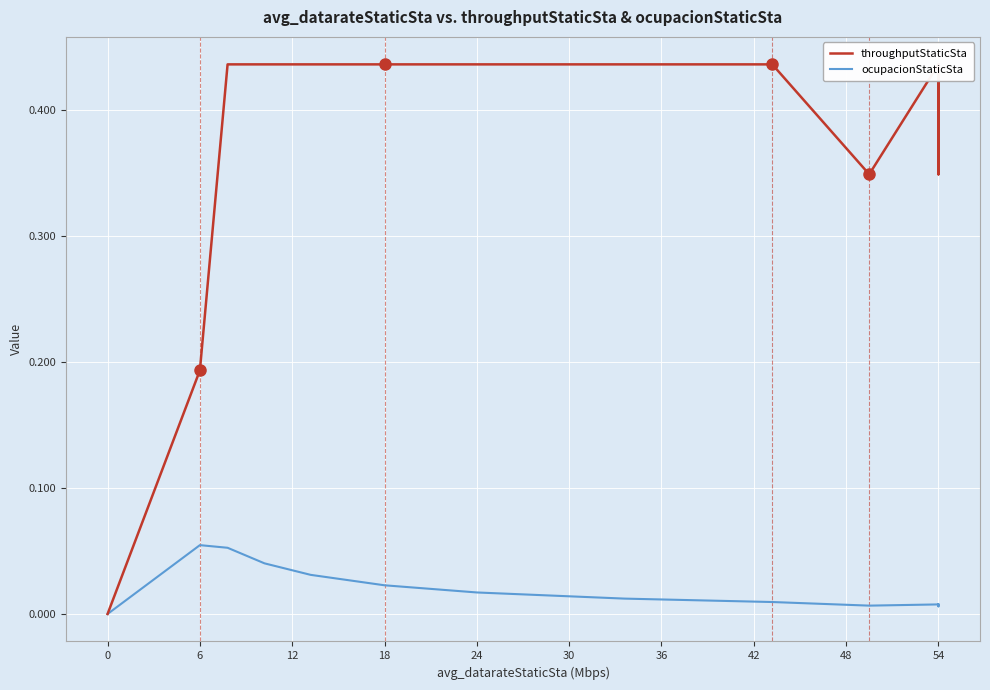

What is the difference between the highest and lowest values at 42?

0.4